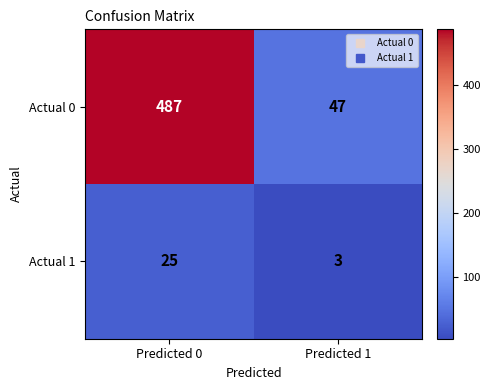

At how many categories does at least one series exceed 117?

1